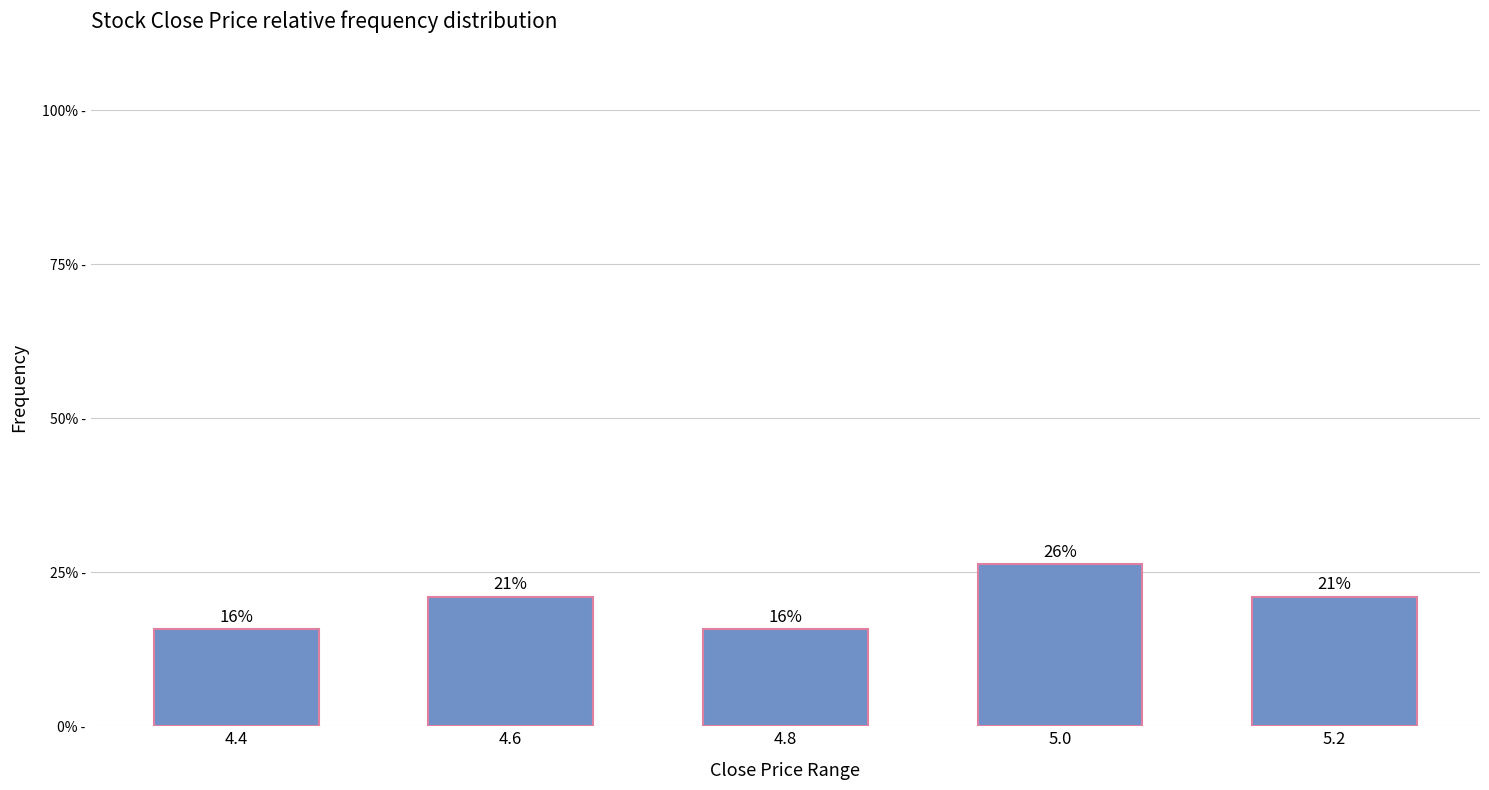

What is the approximate value at 4.4?

15.8